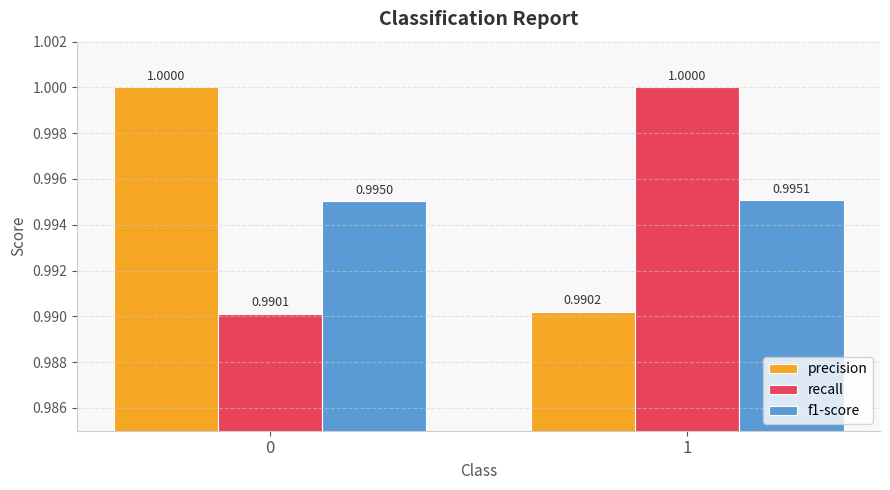

How many bars are there in each group?

3